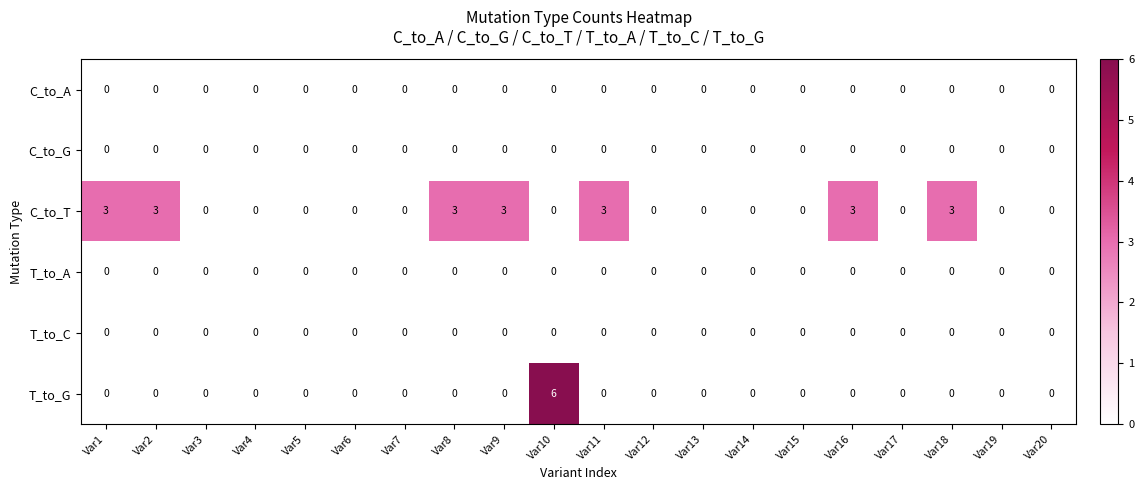

Which series changed the most between Var4 and Var10?

T_to_G